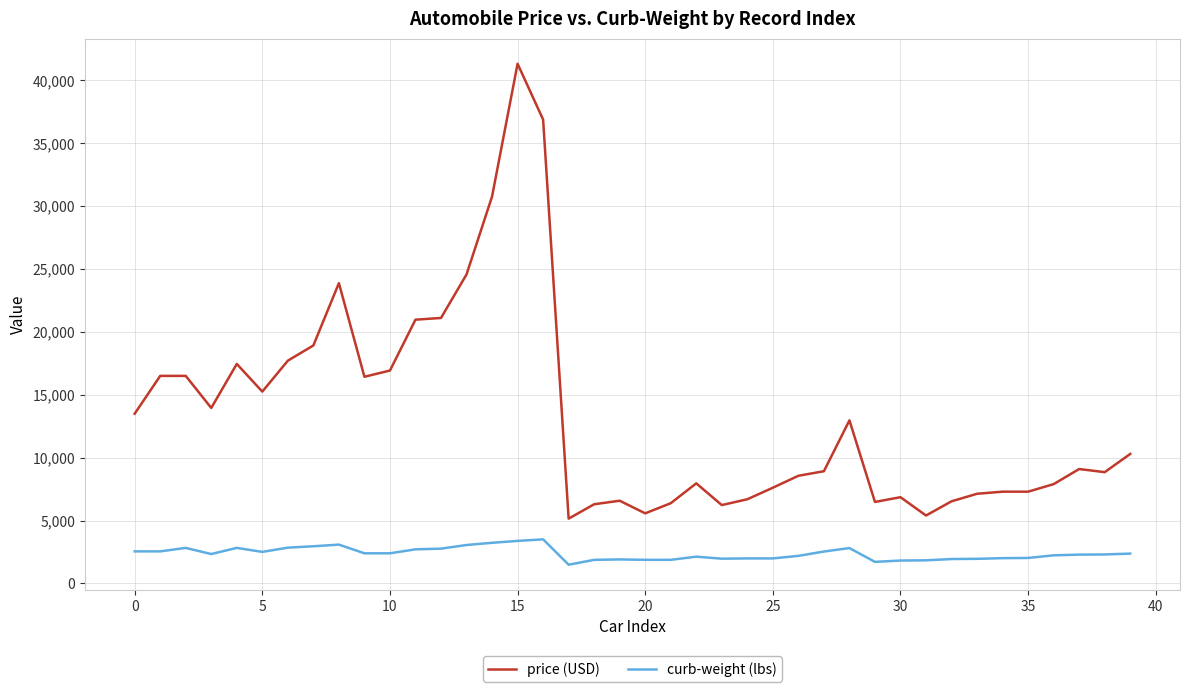

Which series has the widest spread of values?

price (USD)